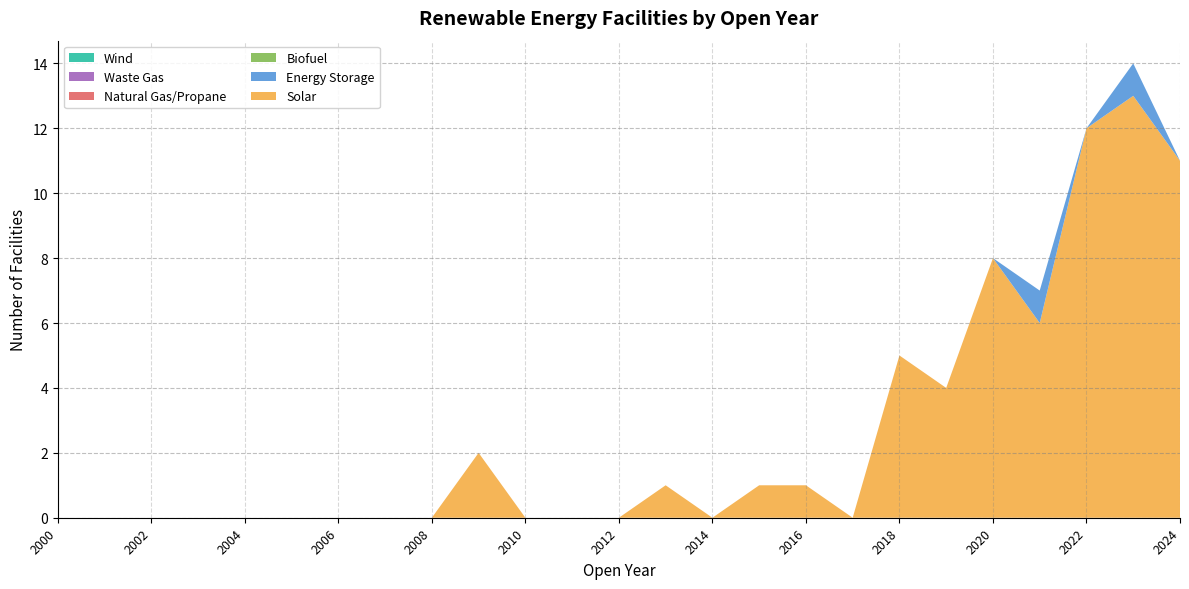

Reading right to left, list all the values displayed in this chart.

Solar: 2024=11	2023=13	2022=12	2021=6	2020=8	2019=4	2018=5	2017=0	2016=1	2015=1	2014=0	2013=1	2012=0	2011=0	2010=0	2009=2	2008=0	2007=0	2006=0	2005=0	2004=0	2003=0	2002=0	2001=0	2000=0
Energy Storage: 2024=0	2023=1	2022=0	2021=1	2020=0	2019=0	2018=0	2017=0	2016=0	2015=0	2014=0	2013=0	2012=0	2011=0	2010=0	2009=0	2008=0	2007=0	2006=0	2005=0	2004=0	2003=0	2002=0	2001=0	2000=0
Biofuel: 2024=0	2023=0	2022=0	2021=0	2020=0	2019=0	2018=0	2017=0	2016=0	2015=0	2014=0	2013=0	2012=0	2011=0	2010=0	2009=0	2008=0	2007=0	2006=0	2005=0	2004=0	2003=0	2002=0	2001=0	2000=0
Natural Gas/Propane: 2024=0	2023=0	2022=0	2021=0	2020=0	2019=0	2018=0	2017=0	2016=0	2015=0	2014=0	2013=0	2012=0	2011=0	2010=0	2009=0	2008=0	2007=0	2006=0	2005=0	2004=0	2003=0	2002=0	2001=0	2000=0
Waste Gas: 2024=0	2023=0	2022=0	2021=0	2020=0	2019=0	2018=0	2017=0	2016=0	2015=0	2014=0	2013=0	2012=0	2011=0	2010=0	2009=0	2008=0	2007=0	2006=0	2005=0	2004=0	2003=0	2002=0	2001=0	2000=0
Wind: 2024=0	2023=0	2022=0	2021=0	2020=0	2019=0	2018=0	2017=0	2016=0	2015=0	2014=0	2013=0	2012=0	2011=0	2010=0	2009=0	2008=0	2007=0	2006=0	2005=0	2004=0	2003=0	2002=0	2001=0	2000=0